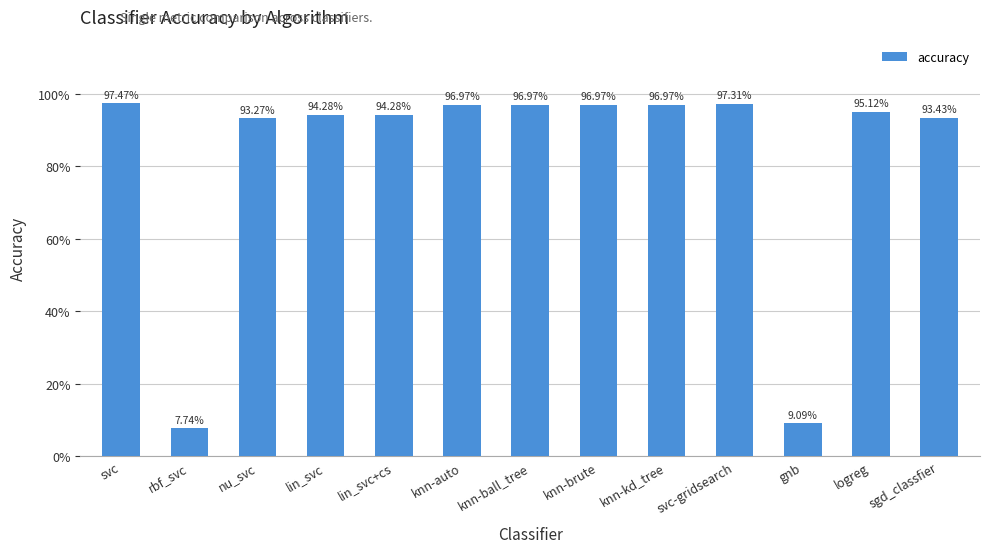

Reading left to right, list all the values displayed in this chart.

1.0	0.1	0.9	0.9	0.9	1.0	1.0	1.0	1.0	1.0	0.1	1.0	0.9